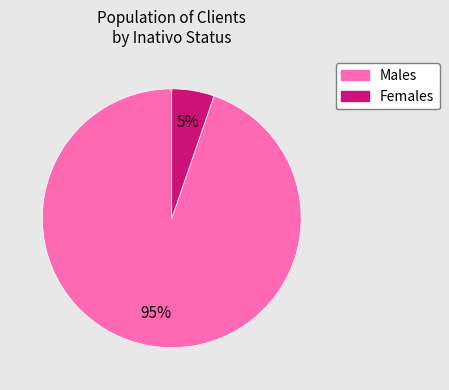

Is the sum of Males and Females greater than half?

Yes